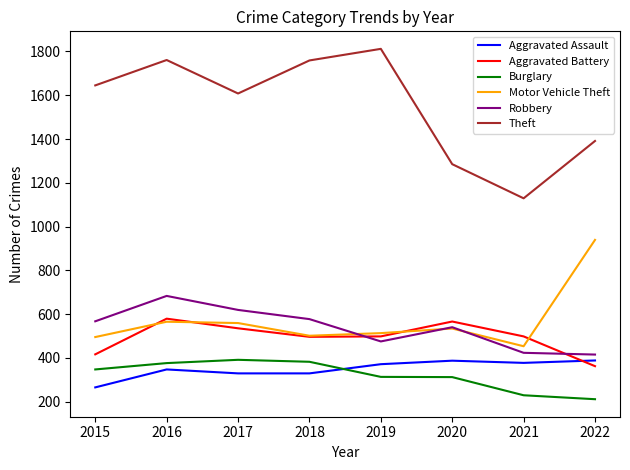

True or false: Theft and Motor Vehicle Theft intersect in this chart.

False